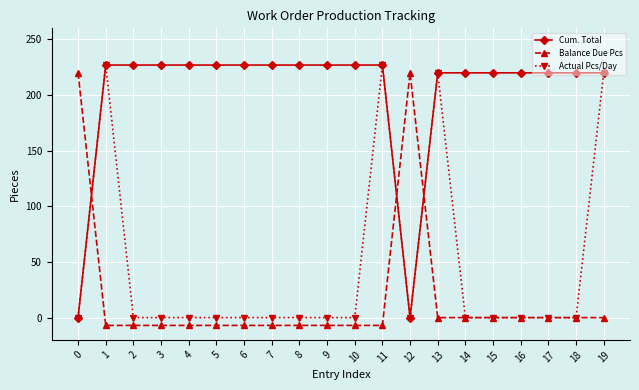

What is the total value across all series at 13?

440